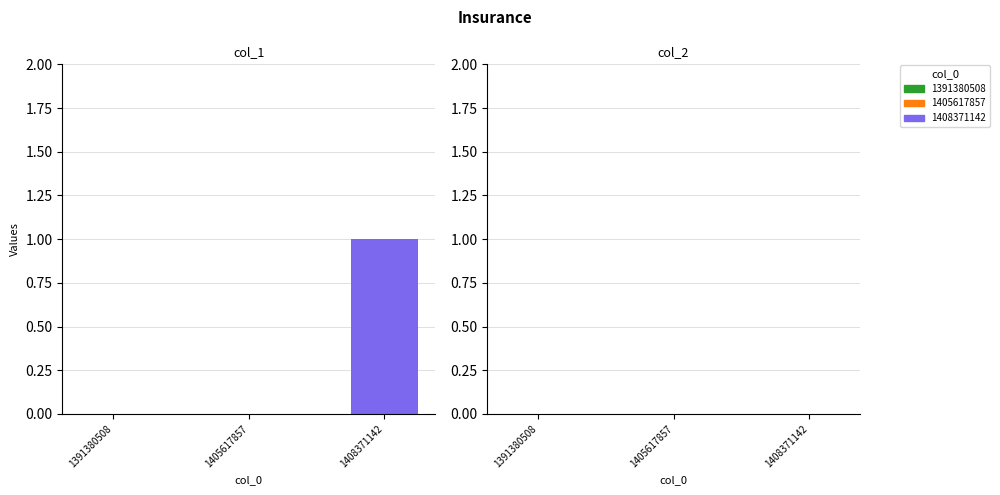

Reading left to right, transcribe all the data shown in this chart.

col_1: 0	0	1
col_2: 0	0	0